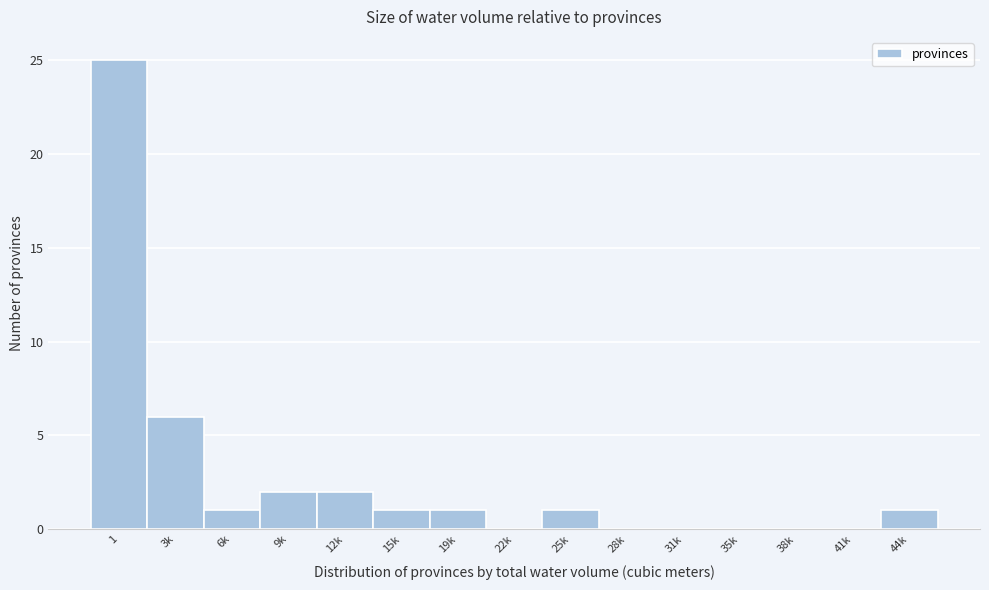

Reading left to right, extract all data points from this chart.

1=25	3k=6	6k=1	9k=2	12k=2	15k=1	19k=1	22k=0	25k=1	28k=0	31k=0	35k=0	38k=0	41k=0	44k=1